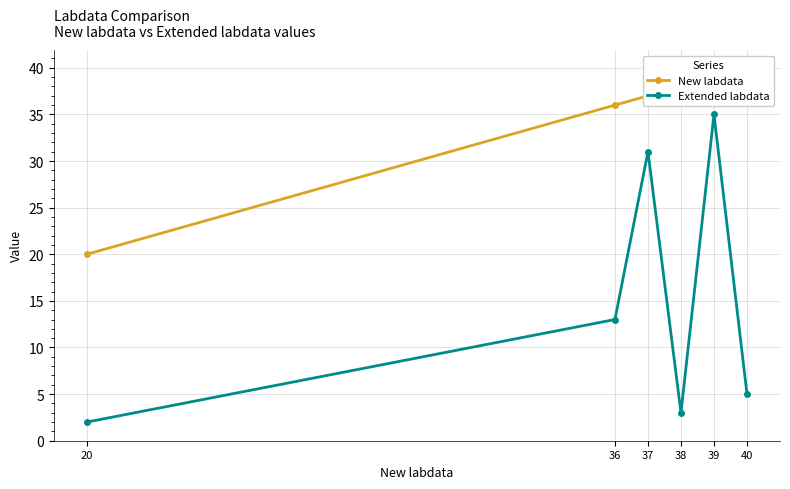

At which label is Extended labdata closest to 18?

36